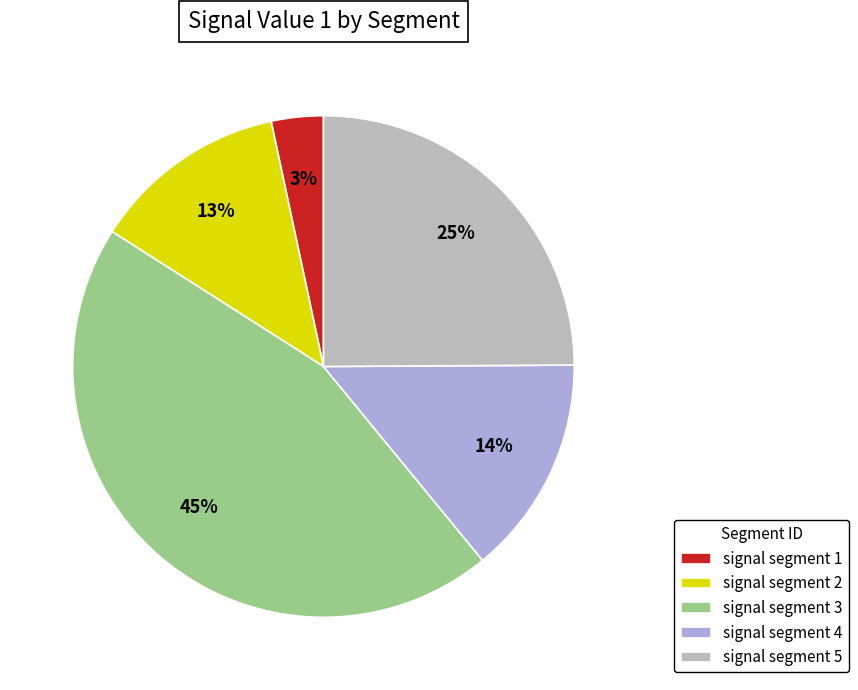

Which slice is the smallest?

signal segment 1